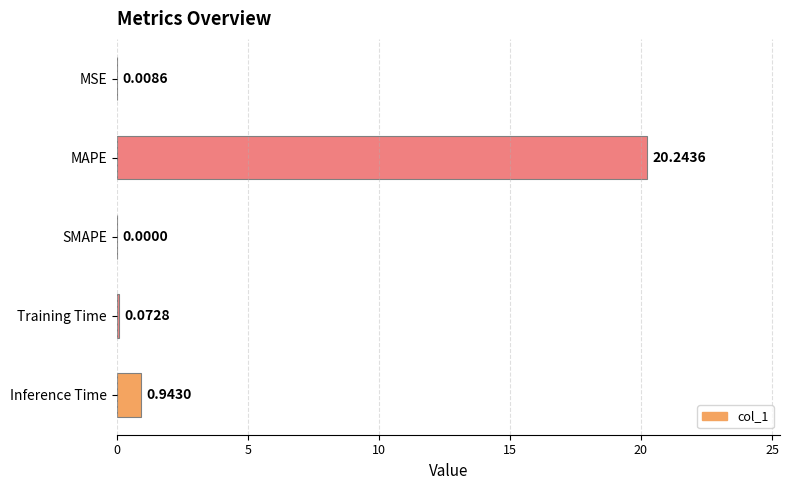

At which category does the chart reach its peak across all series?

MAPE